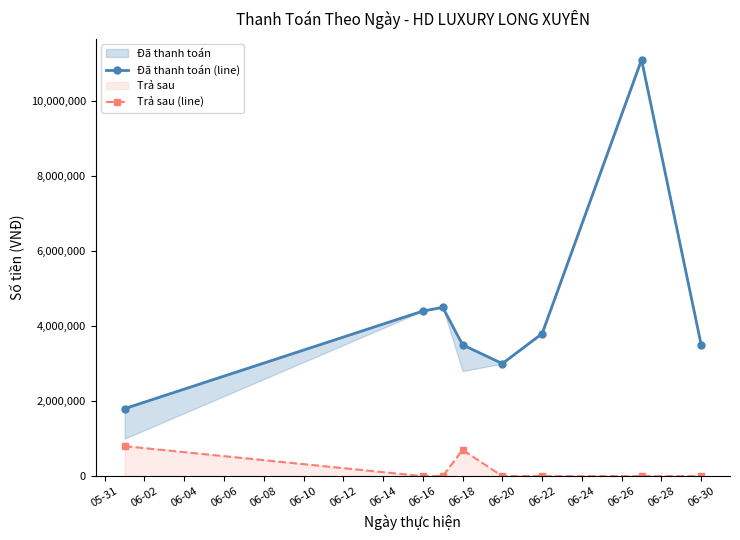

True or false: Trả sau (line) has more than 0 points higher than both neighbors.

True